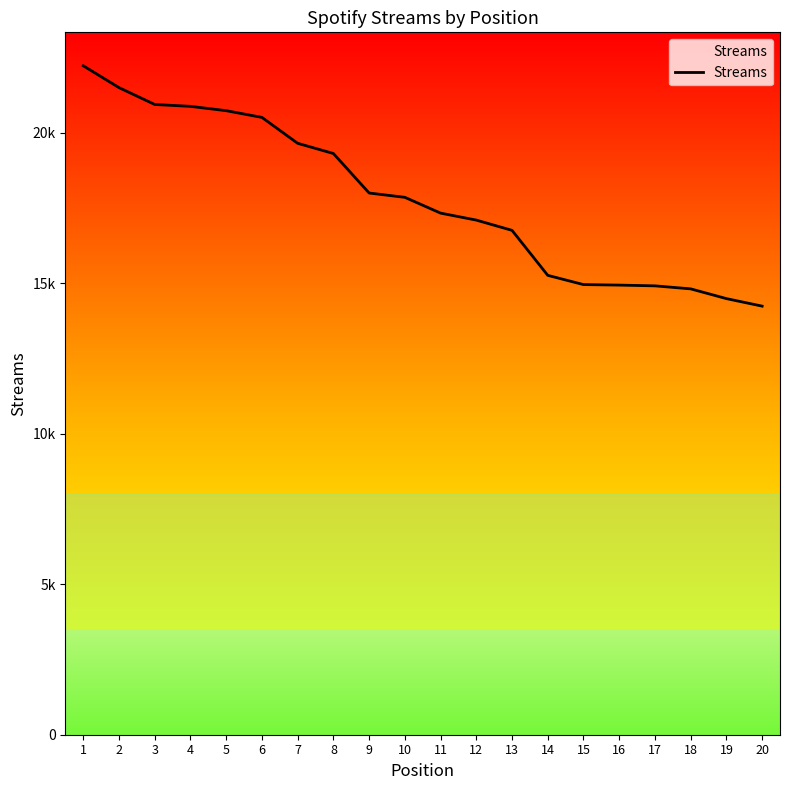

Is this an area chart (filled region under the line)?

Yes